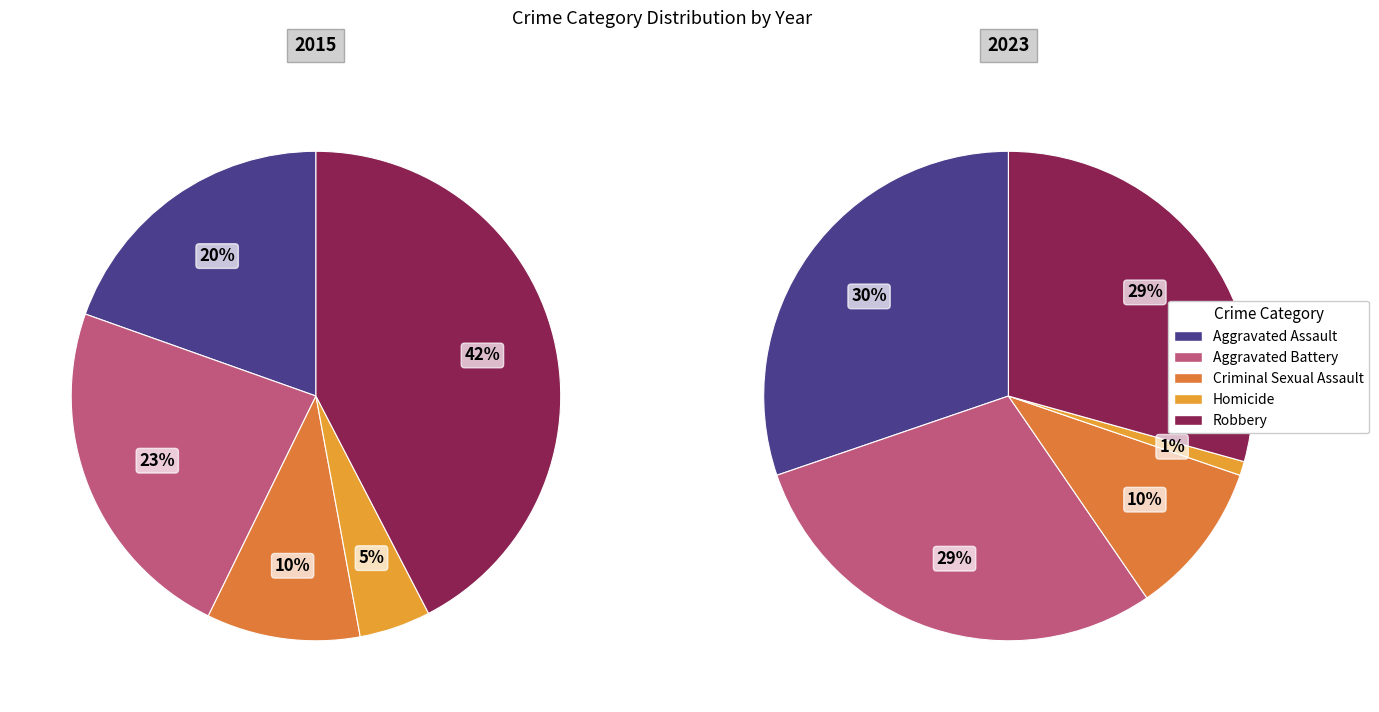

How many slices are in this pie chart?

5